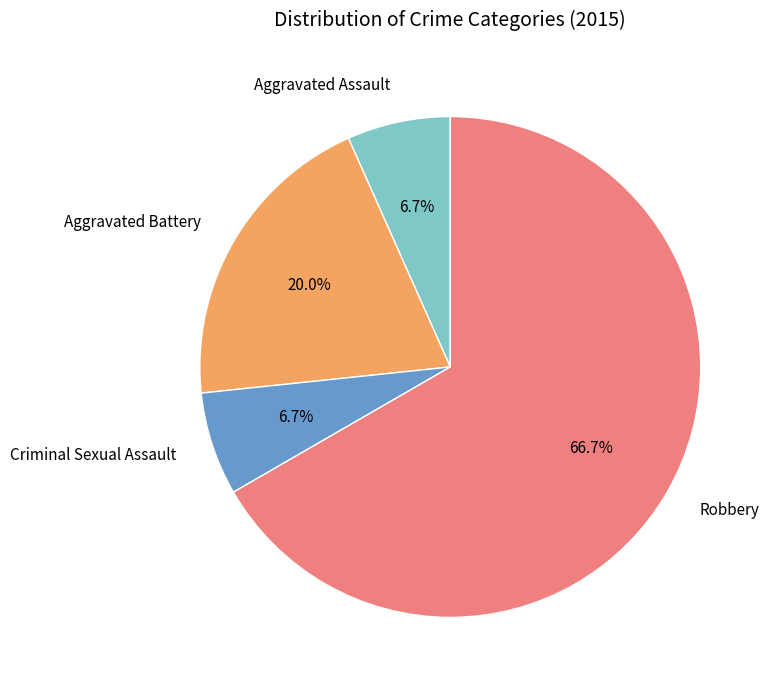

To the nearest percent, what percentage of the pie is Criminal Sexual Assault?

7%